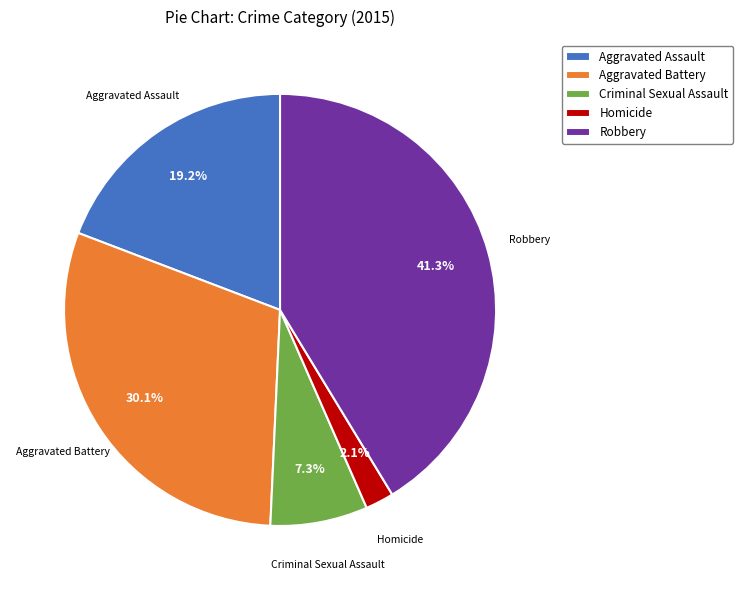

What is the total percentage of Criminal Sexual Assault and Robbery?

48.6%